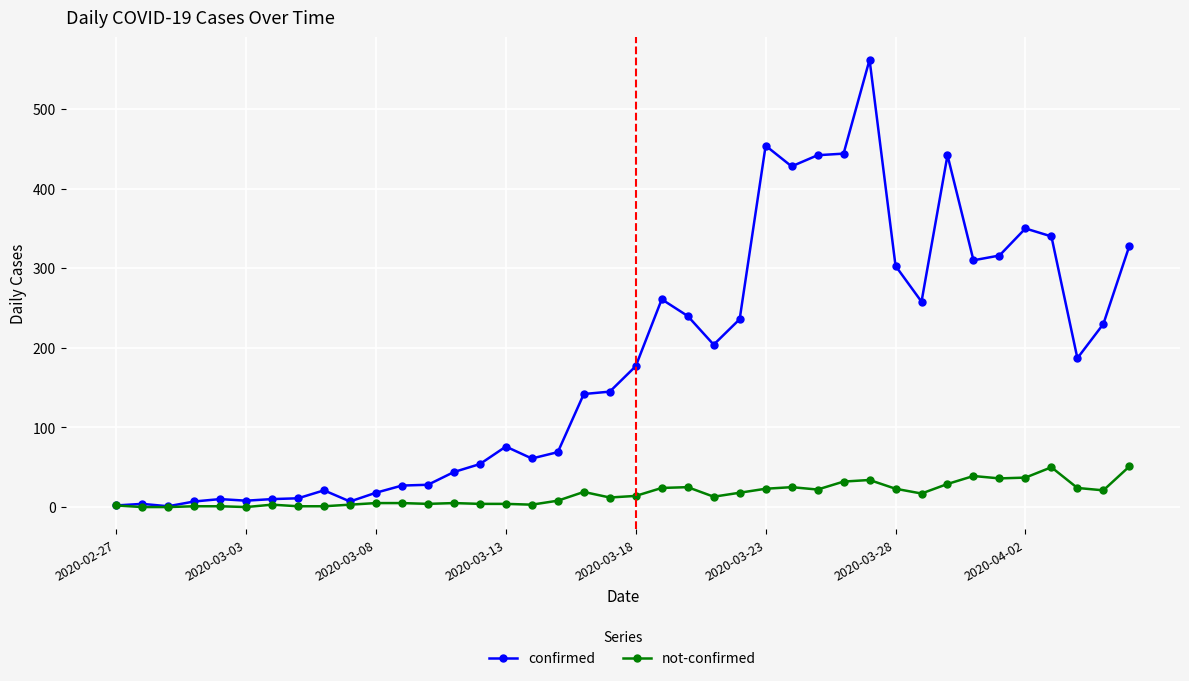

Which series has the widest spread of values?

confirmed